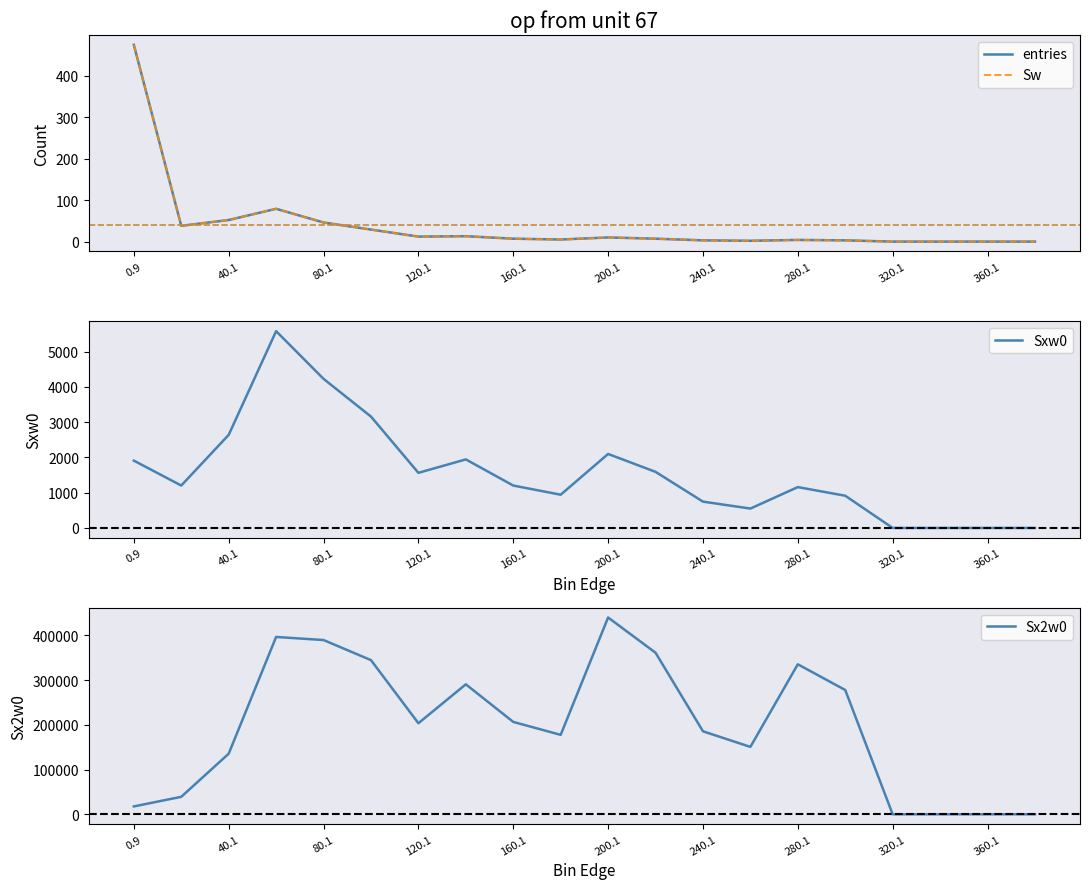

Reading left to right, extract all data points from this chart.

entries: 474	38	52	79	46	29	12	13	7	5	10	7	3	2	4	3	0	0	0	0
Sw: 474	38	52	79	46	29	12	13	7	5	10	7	3	2	4	3	0	0	0	0
Sxw0: 1908	1202	2638	5578	4226	3157	1562	1943	1202	942	2097	1590	746	549	1158	913	0	0	0	0
Sx2w0: 17582	39078	135480	396500	389628	344687	203608	290623	206548	177612	440021	361276	185566	150713	335390	277905	0	0	0	0